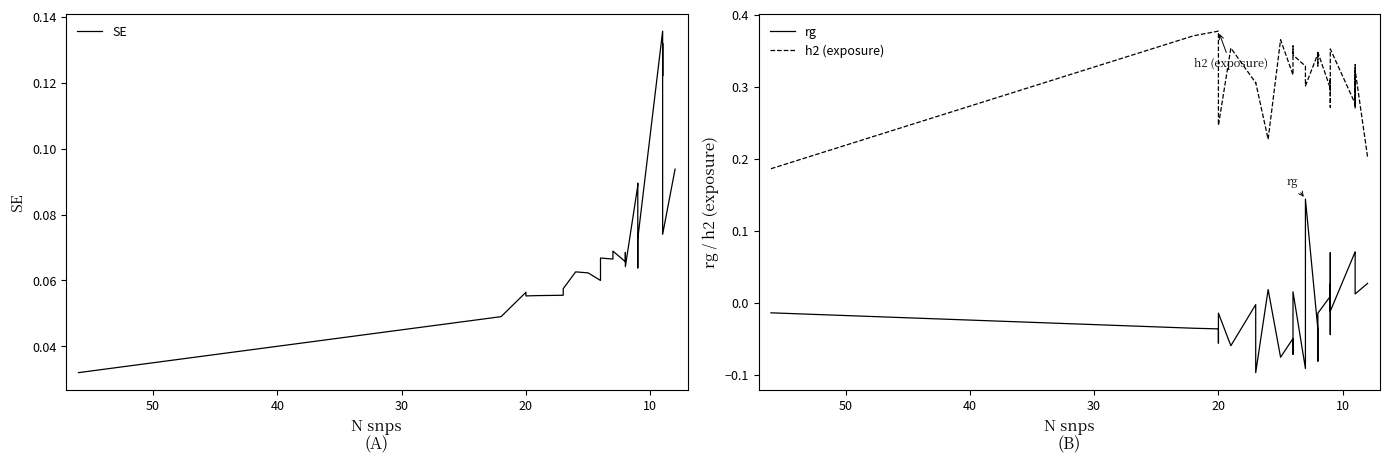

Does the chart display data point markers on the line(s)?

No